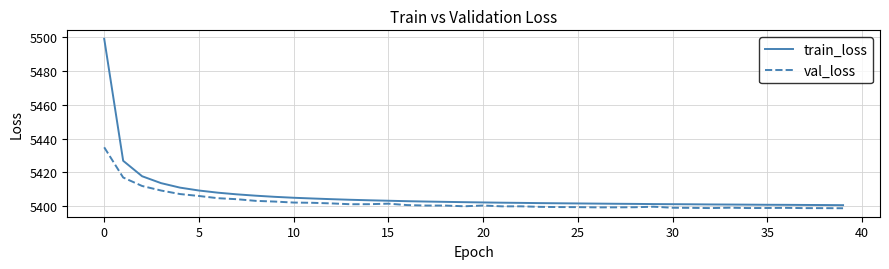

Rank the series by their average value, from lowest to highest.

val_loss, train_loss